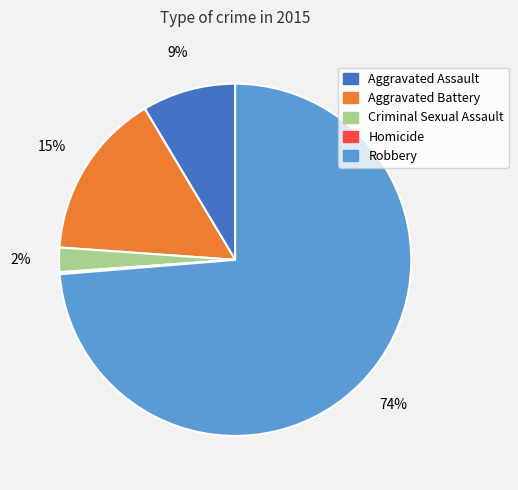

To the nearest percent, what portion does Aggravated Battery represent?

15%